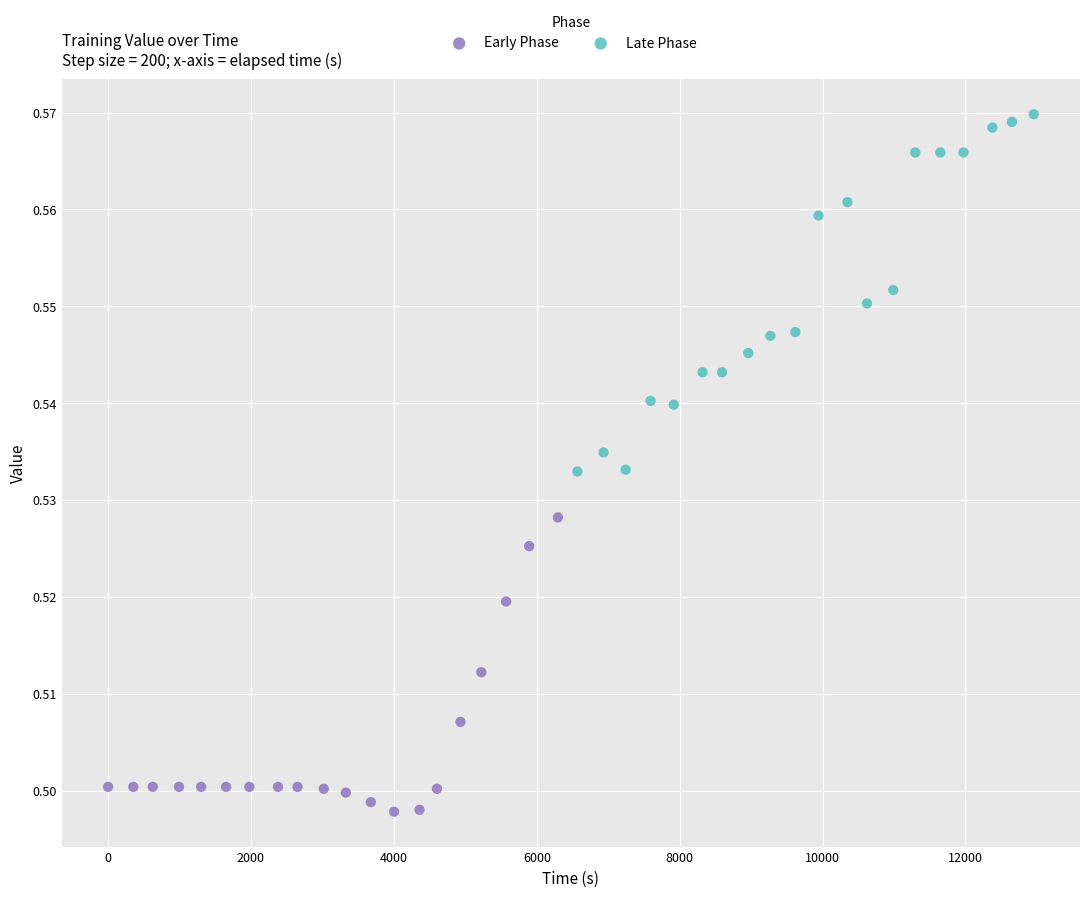

Which series has the widest spread of Y values?

Late Phase